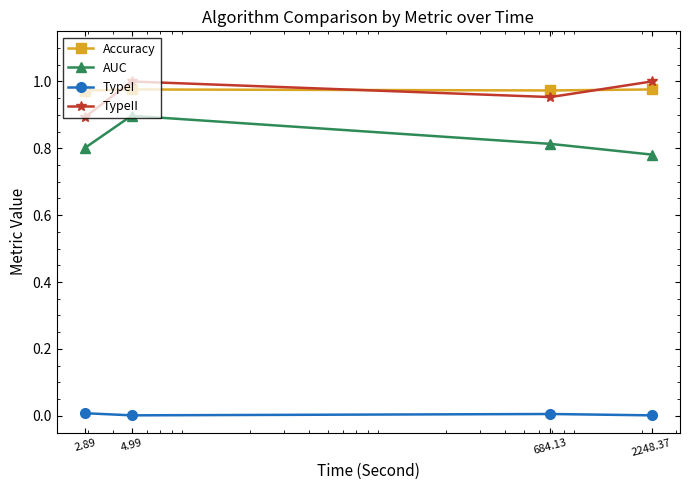

True or false: TypeII has more than 2 interior local peaks.

False